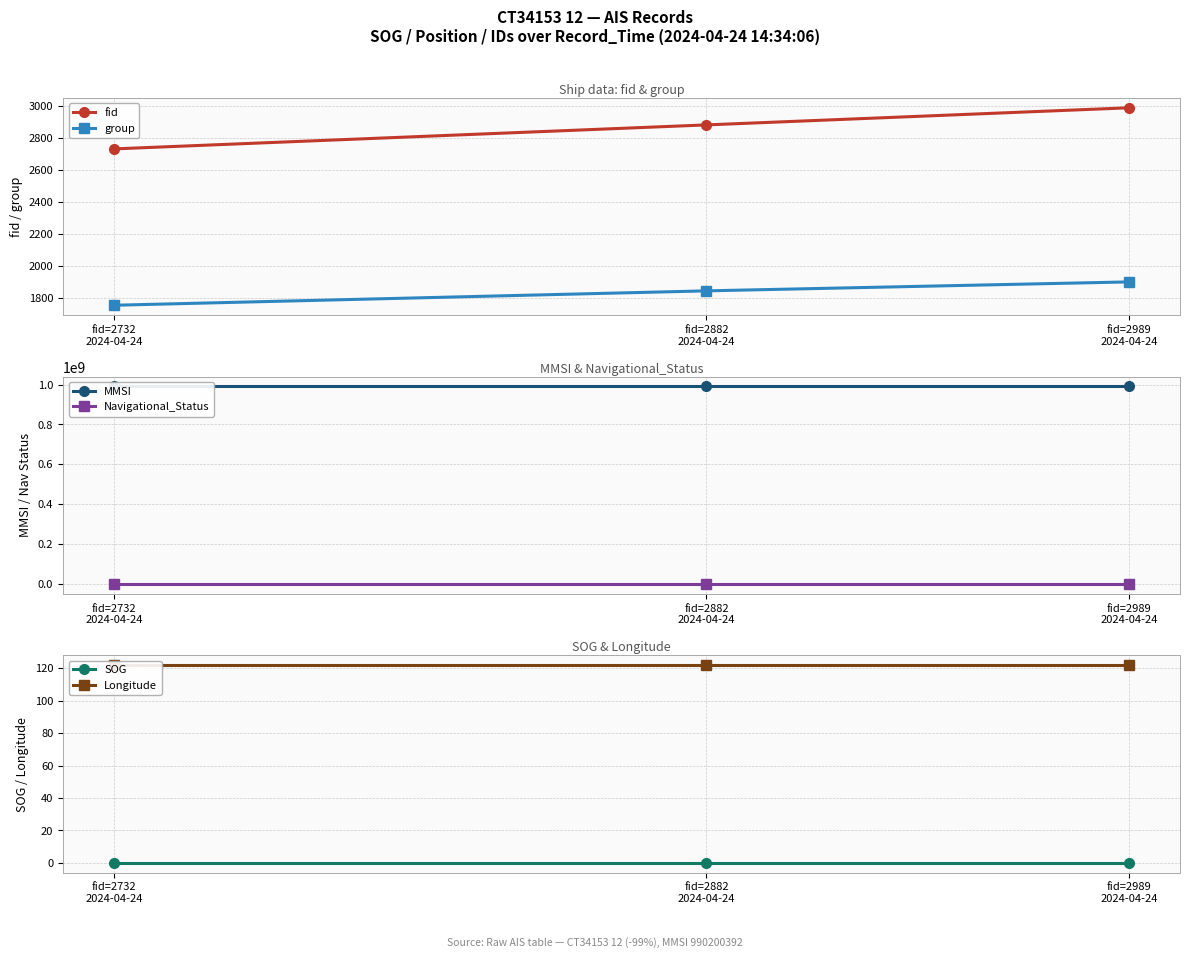

The value of Navigational_Status at fid=2989
2024-04-24 is 15.0. True or false?

True